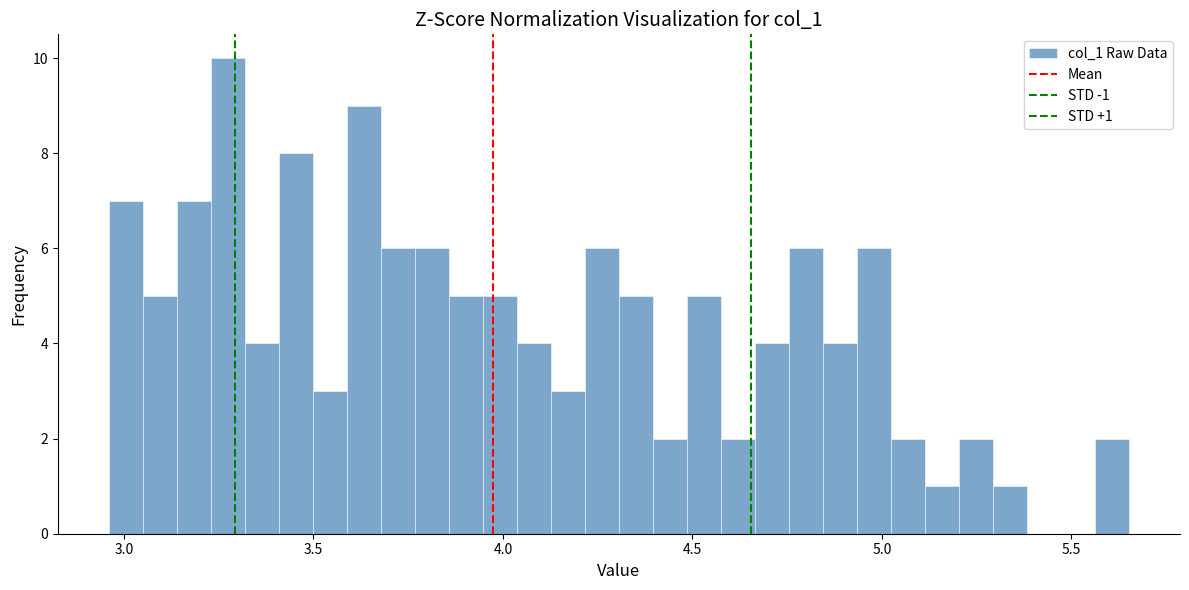

Read against the x-axis, roughly where is the centre of the tallest bar?

3.25